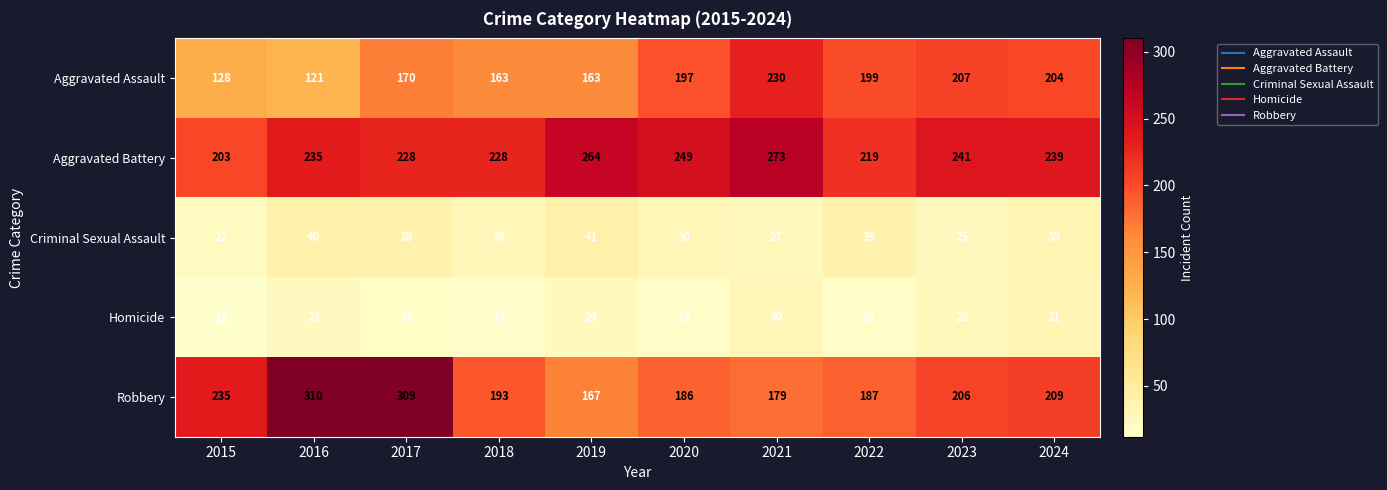

At which category is the sum across all series the highest?

2017